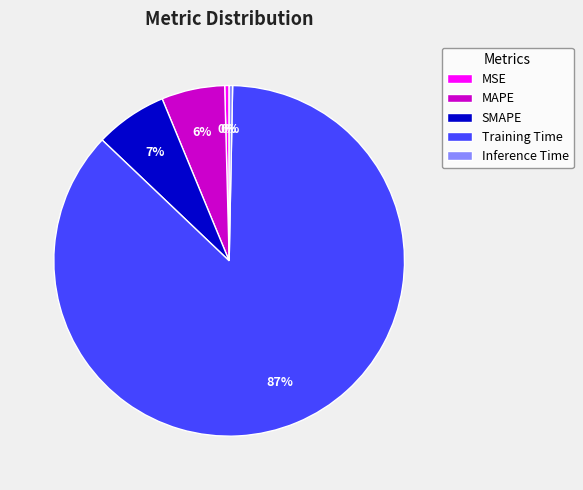

To the nearest percent, what is the combined percentage of Training Time and Inference Time?

87%